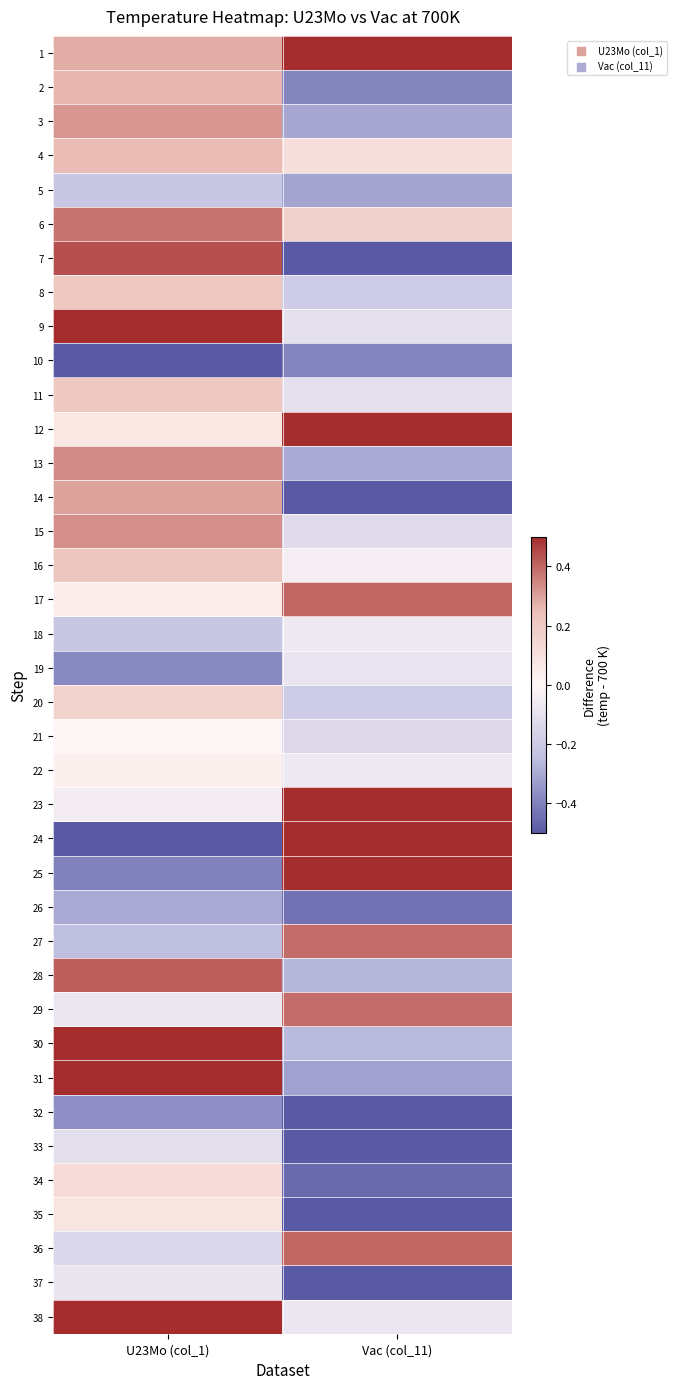

What is the greatest value displayed?

0.9